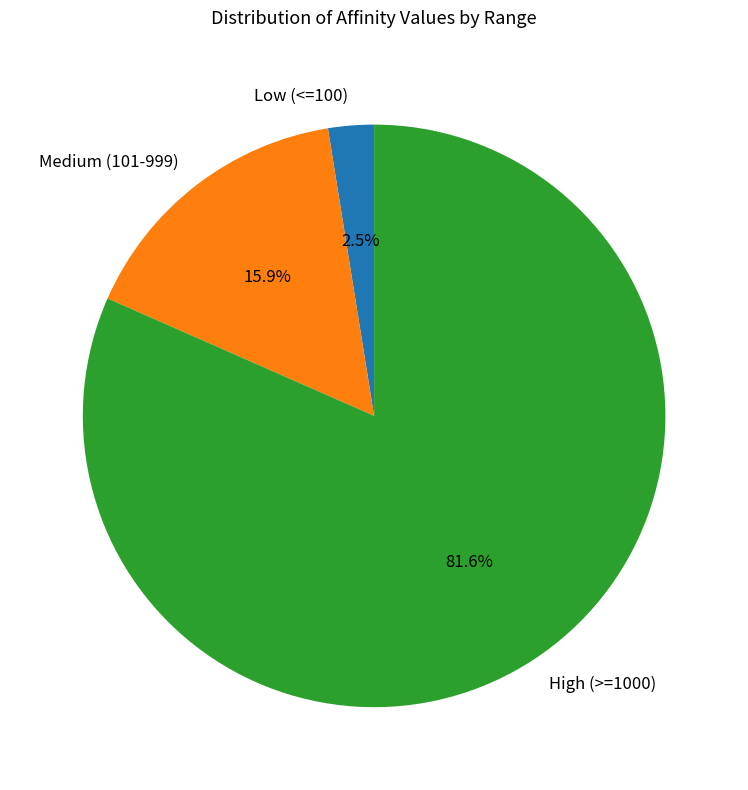

Combined, what portion of the pie is Medium (101-999) and High (>=1000)?

97.5%